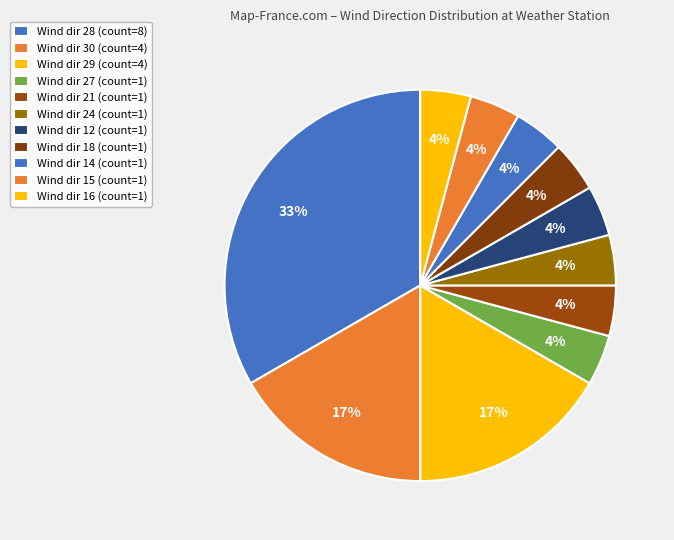

Is there any slice that represents more than half of the pie?

No